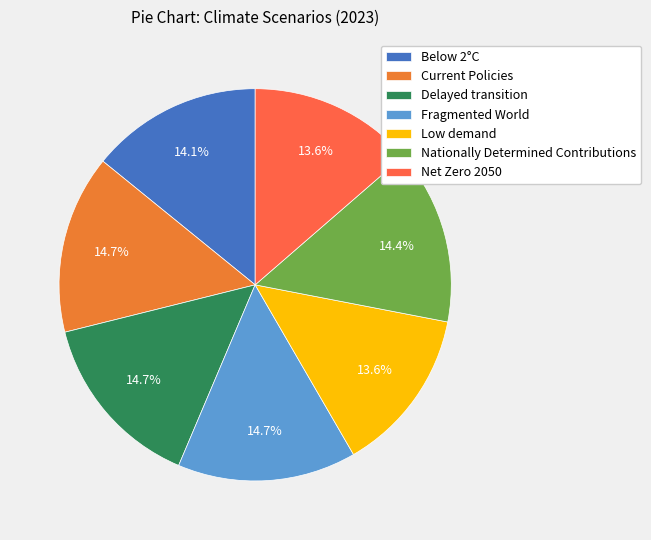

Do Delayed transition and Current Policies together represent more than half of the pie?

No